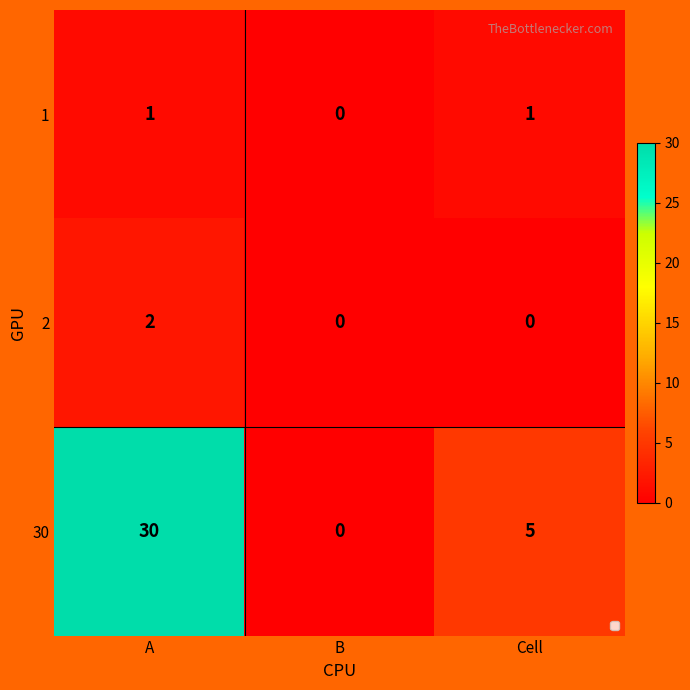

Reading left to right, list all the values displayed in this chart.

1: 1	0	1
2: 2	0	0
30: 30	0	5